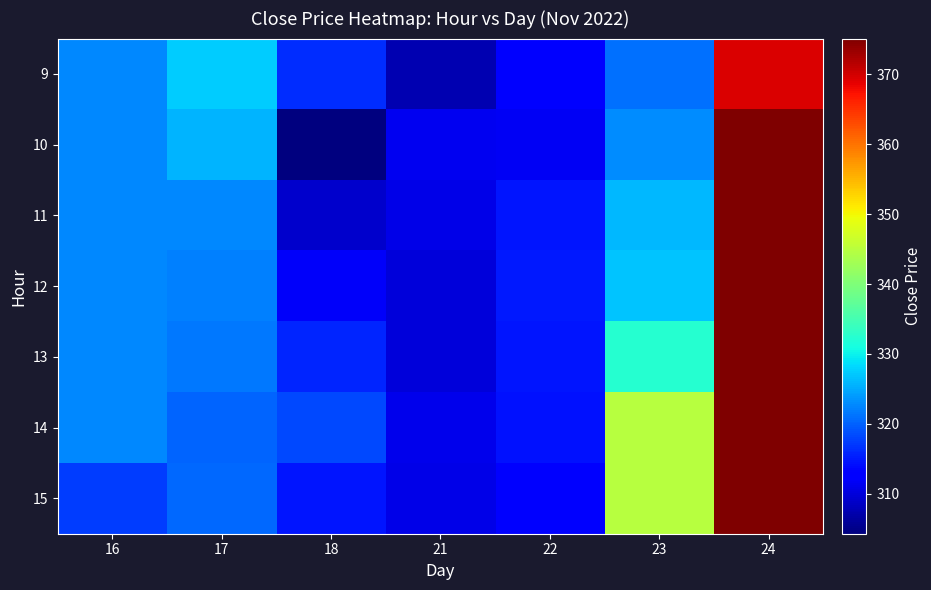

How many series are shown in this chart?

7